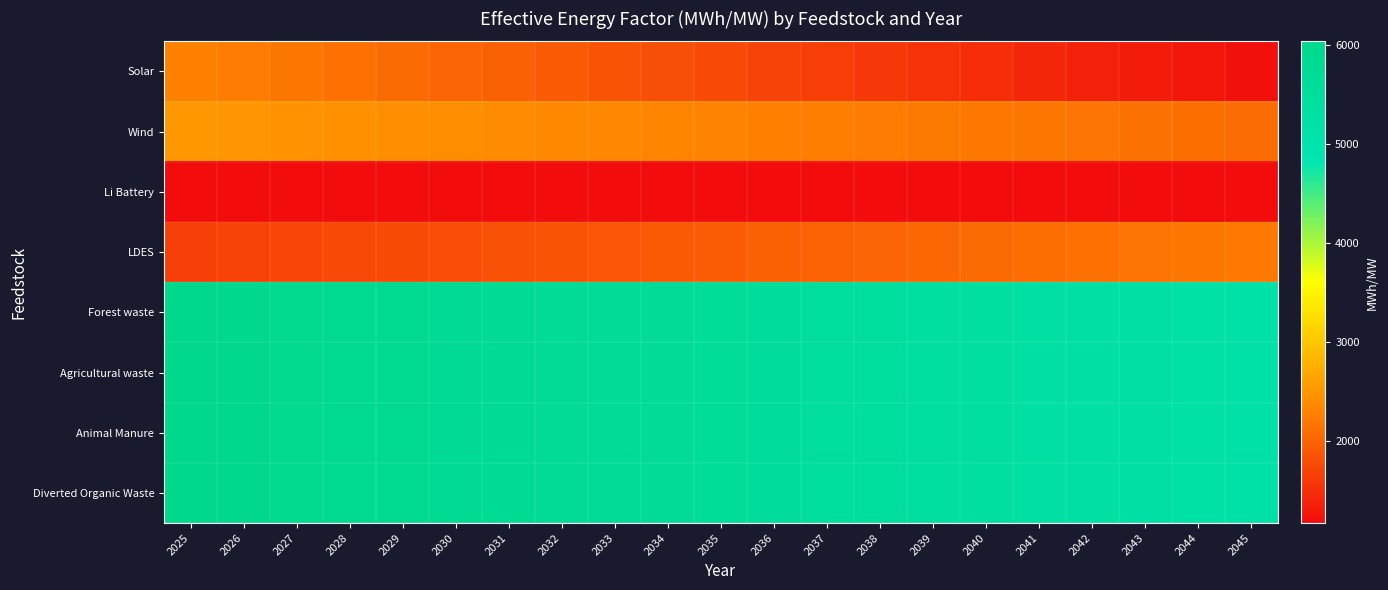

Reading left to right, transcribe all the data shown in this chart.

Solar: 2025=2294.0	2026=2240.2	2027=2186.3	2028=2132.4	2029=2078.5	2030=2024.7	2031=1970.8	2032=1916.9	2033=1863.0	2034=1809.2	2035=1755.3	2036=1701.4	2037=1647.5	2038=1593.7	2039=1539.8	2040=1485.9	2041=1432.0	2042=1378.2	2043=1324.3	2044=1270.4	2045=1216.5
Wind: 2025=2502.8	2026=2482.8	2027=2462.7	2028=2442.7	2029=2422.6	2030=2402.6	2031=2382.6	2032=2362.5	2033=2342.5	2034=2322.4	2035=2302.4	2036=2282.4	2037=2262.3	2038=2242.3	2039=2222.2	2040=2202.2	2041=2182.1	2042=2162.1	2043=2142.1	2044=2122.0	2045=2102.0
Li Battery: 2025=1171.1	2026=1171.1	2027=1171.1	2028=1171.1	2029=1171.1	2030=1171.1	2031=1171.1	2032=1171.1	2033=1171.1	2034=1171.1	2035=1171.1	2036=1171.1	2037=1171.1	2038=1171.1	2039=1171.1	2040=1171.1	2041=1171.1	2042=1171.1	2043=1171.1	2044=1171.1	2045=1171.1
LDES: 2025=1670.8	2026=1698.0	2027=1725.2	2028=1752.4	2029=1779.6	2030=1806.7	2031=1833.9	2032=1861.1	2033=1888.3	2034=1915.5	2035=1942.7	2036=1969.9	2037=1997.0	2038=2024.2	2039=2051.4	2040=2078.6	2041=2105.8	2042=2133.0	2043=2160.2	2044=2187.3	2045=2214.5
Forest waste: 2025=6035.1	2026=5991.4	2027=5947.8	2028=5904.1	2029=5860.5	2030=5816.8	2031=5773.2	2032=5729.5	2033=5685.9	2034=5642.2	2035=5598.6	2036=5554.9	2037=5511.3	2038=5467.7	2039=5424.0	2040=5380.4	2041=5336.7	2042=5293.1	2043=5249.4	2044=5205.8	2045=5162.1
Agricultural waste: 2025=6035.1	2026=5991.4	2027=5947.8	2028=5904.1	2029=5860.5	2030=5816.8	2031=5773.2	2032=5729.5	2033=5685.9	2034=5642.2	2035=5598.6	2036=5554.9	2037=5511.3	2038=5467.7	2039=5424.0	2040=5380.4	2041=5336.7	2042=5293.1	2043=5249.4	2044=5205.8	2045=5162.1
Animal Manure: 2025=6035.1	2026=5991.4	2027=5947.8	2028=5904.1	2029=5860.5	2030=5816.8	2031=5773.2	2032=5729.5	2033=5685.9	2034=5642.2	2035=5598.6	2036=5554.9	2037=5511.3	2038=5467.7	2039=5424.0	2040=5380.4	2041=5336.7	2042=5293.1	2043=5249.4	2044=5205.8	2045=5162.1
Diverted Organic Waste: 2025=6035.1	2026=5991.4	2027=5947.8	2028=5904.1	2029=5860.5	2030=5816.8	2031=5773.2	2032=5729.5	2033=5685.9	2034=5642.2	2035=5598.6	2036=5554.9	2037=5511.3	2038=5467.7	2039=5424.0	2040=5380.4	2041=5336.7	2042=5293.1	2043=5249.4	2044=5205.8	2045=5162.1